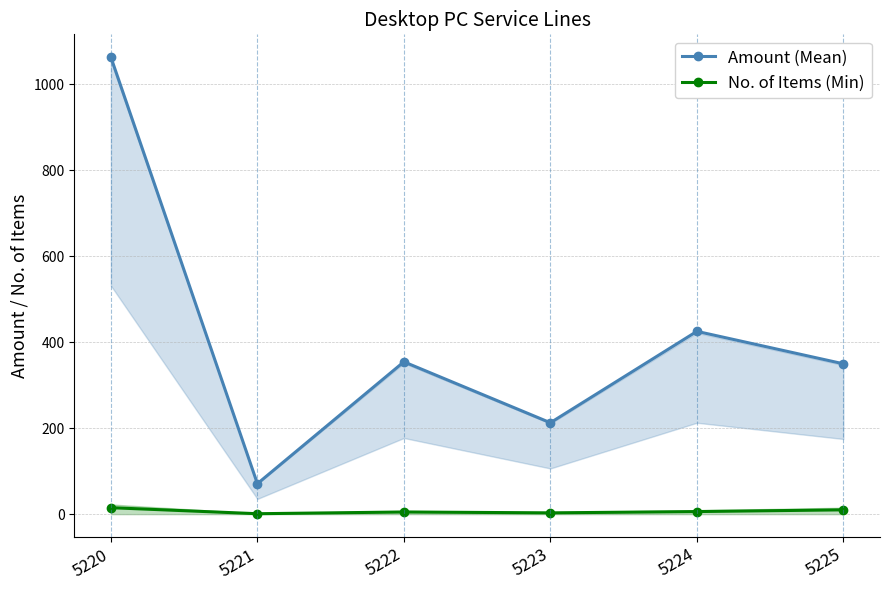

How many lines are shown in the chart?

2